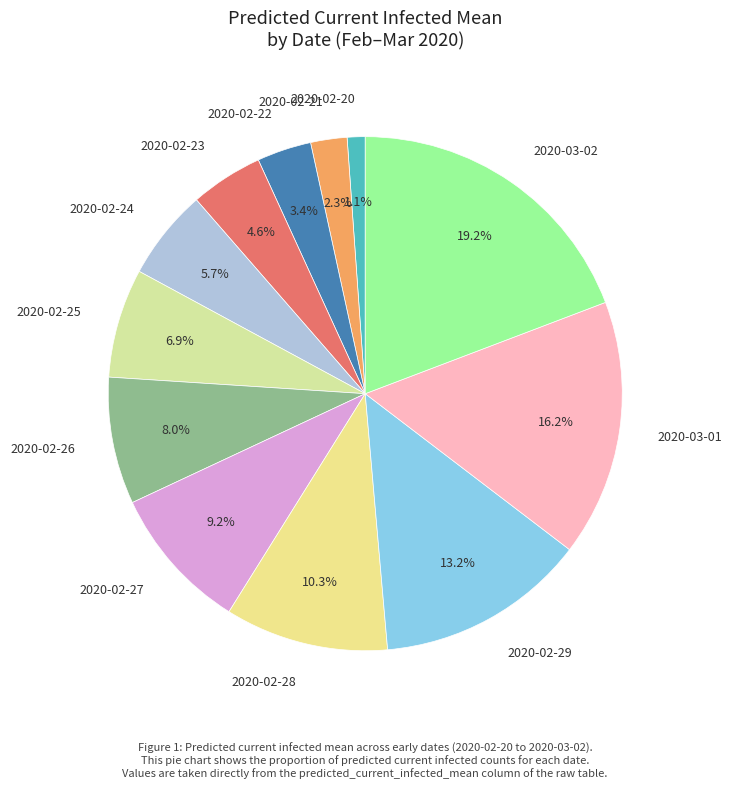

Which has a higher value, 2020-02-29 or 2020-02-24?

2020-02-29